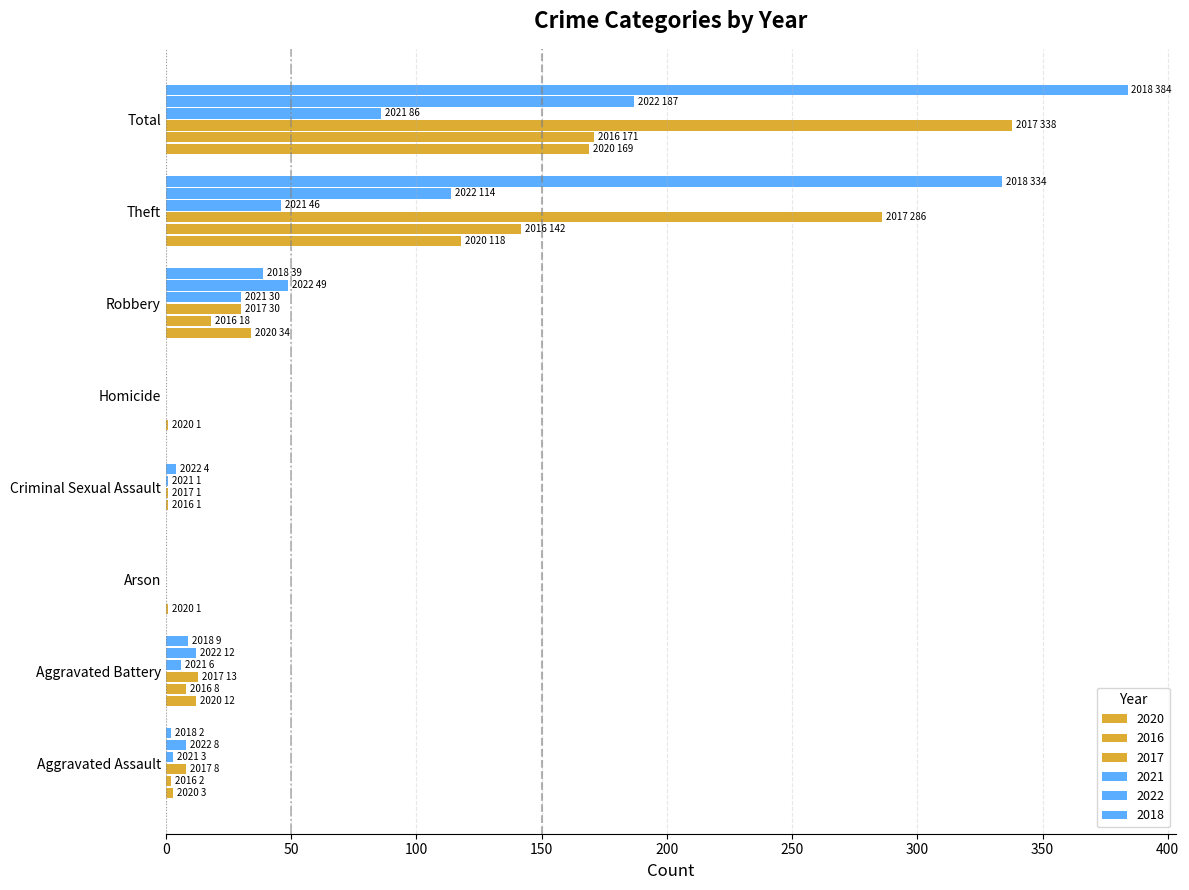

What is the difference between the 2020 values at Homicide and Total?

168